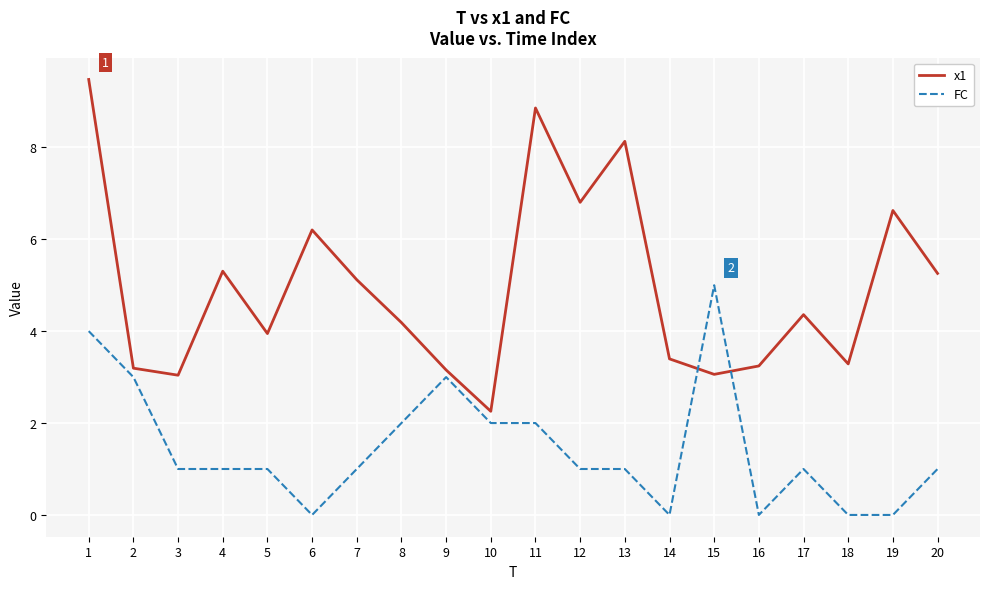

Where do FC and x1 first cross each other?

14 and 15